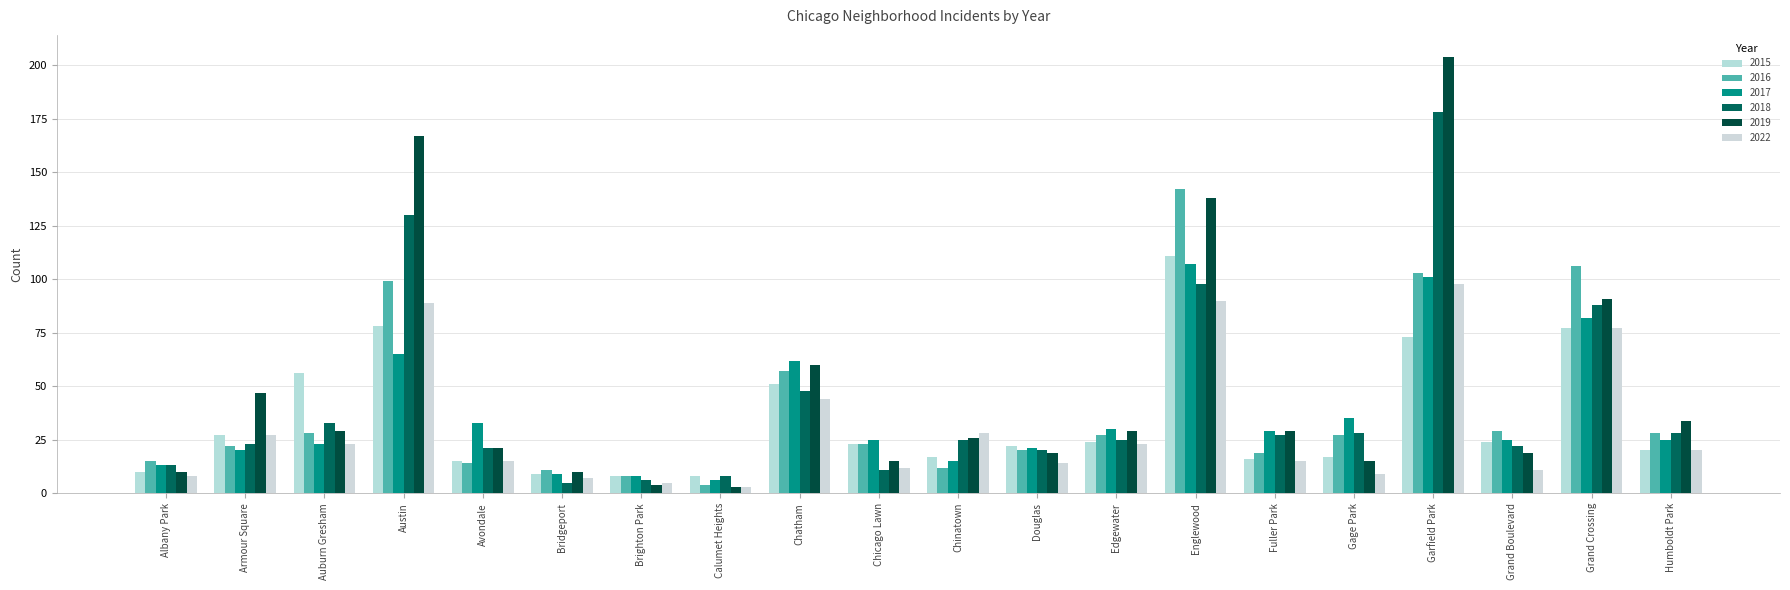

What is the maximum value shown in the chart?

204